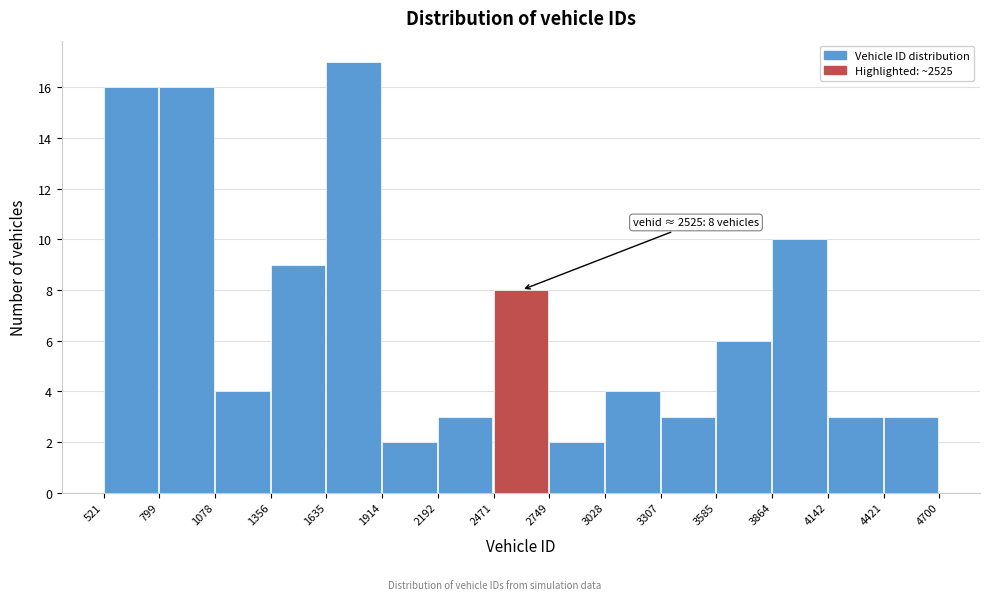

Which range on the x-axis has the tallest bar?

1635 to 1914